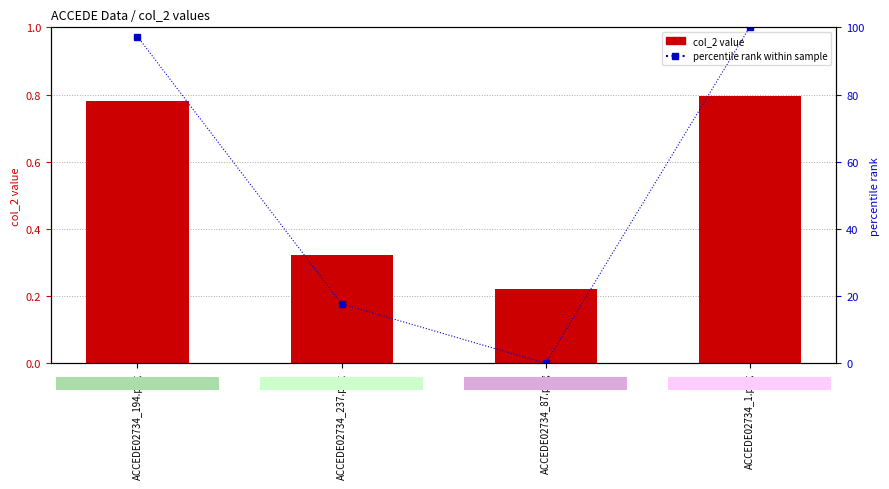

What is the sum of the percentile rank within sample values at ACCEDE02734_237.png and ACCEDE02734_87.png?

17.7